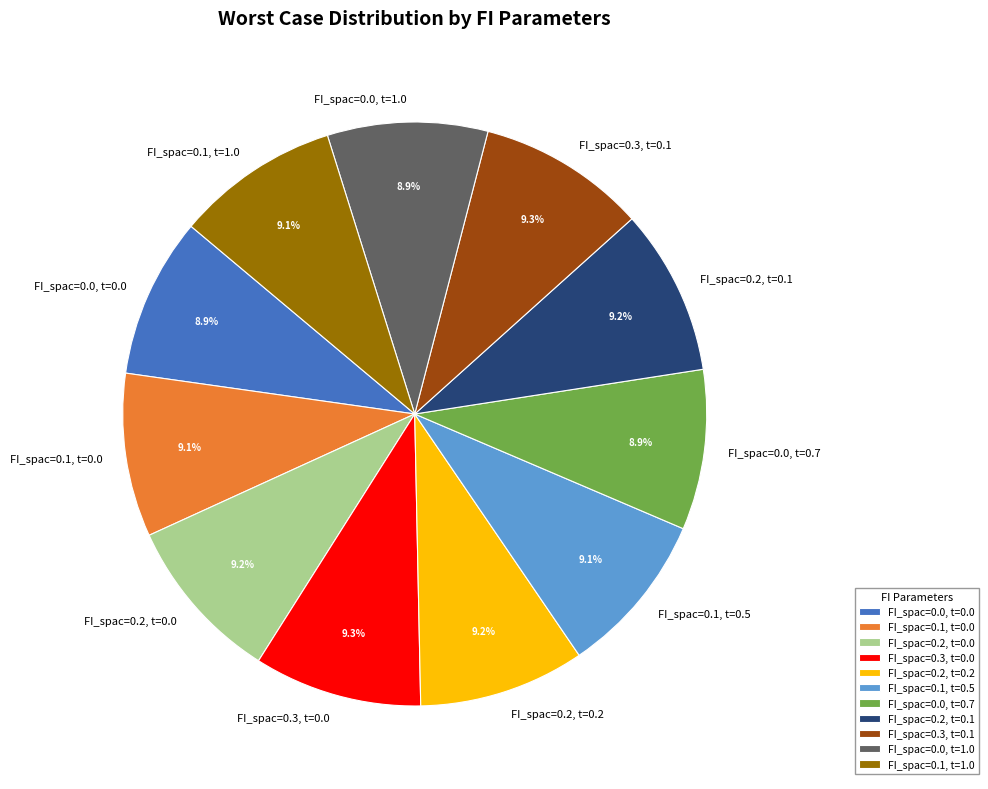

Is the sum of FI_spac=0.2, t=0.0 and FI_spac=0.1, t=1.0 greater than half?

No